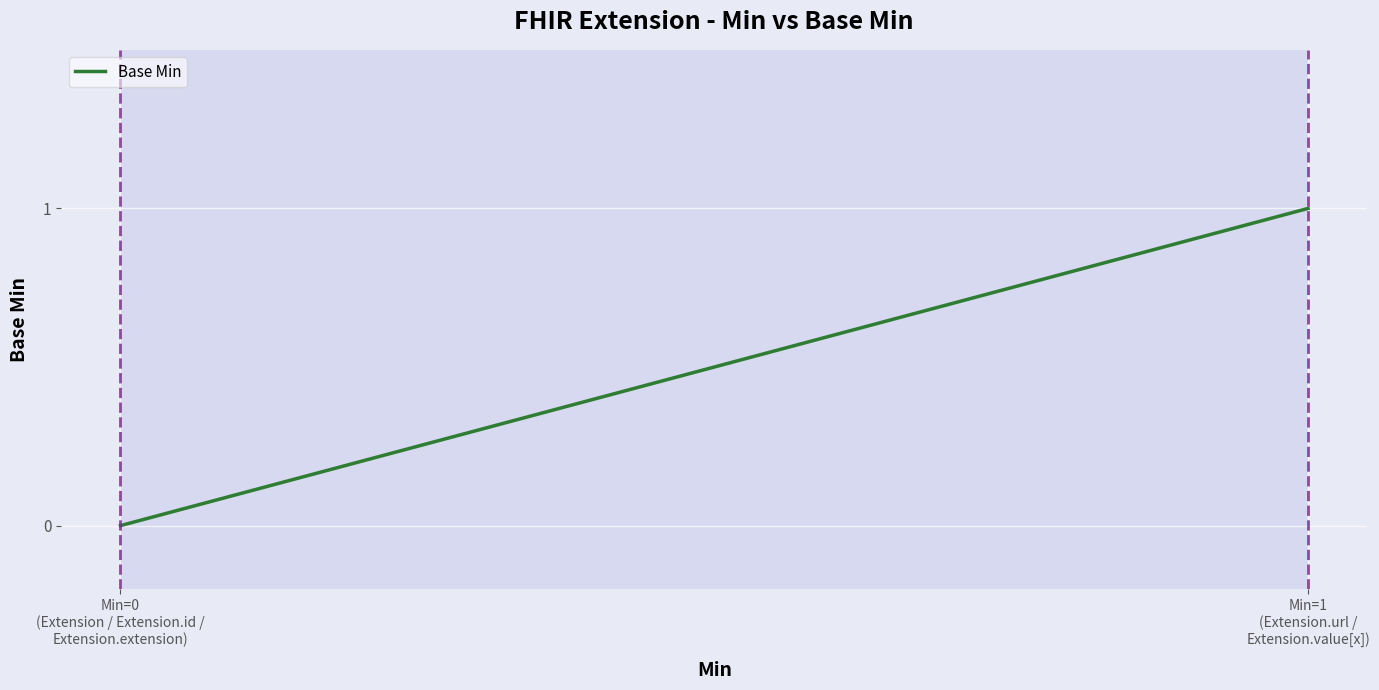

What is the greatest value displayed?

1